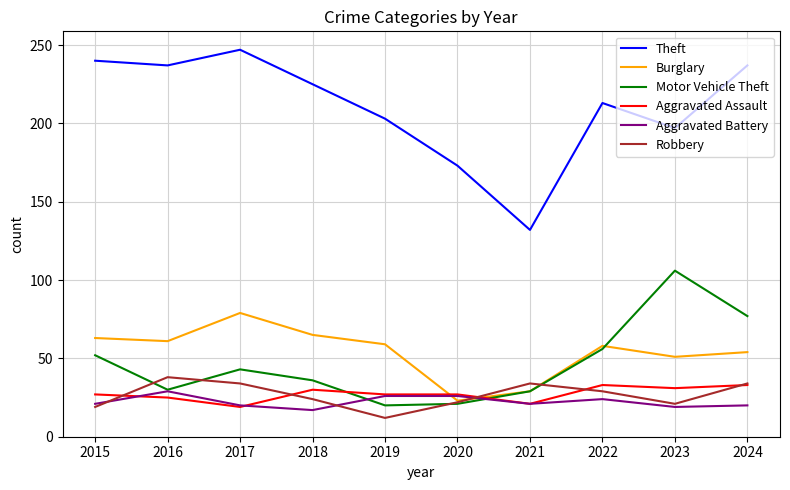

What is the difference between the highest and lowest values at 2015?

221